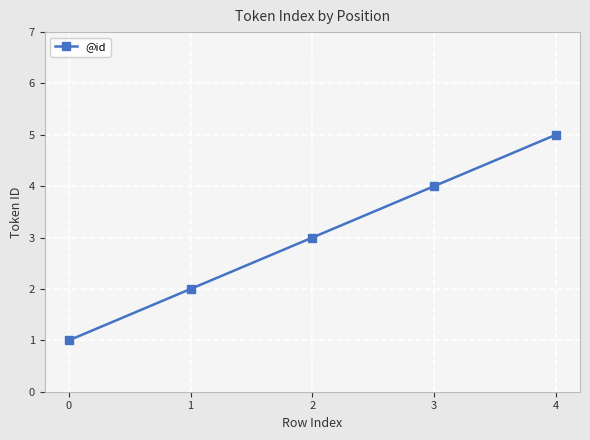

What is the change in value from 1 to 3?

+2